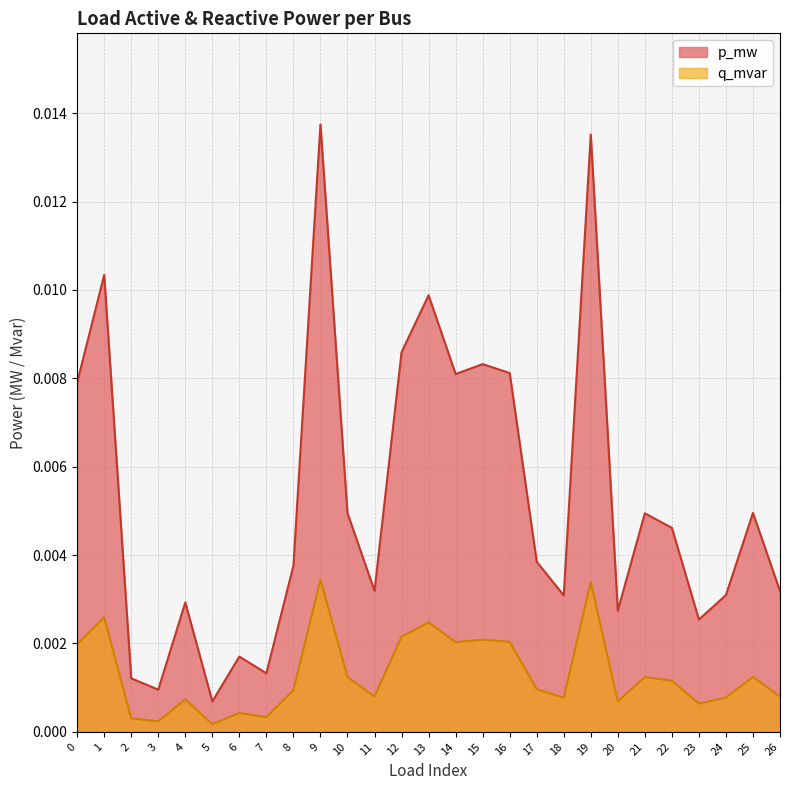

In q_mvar, how many points are lower than both neighbors (excluding endpoints)?

8